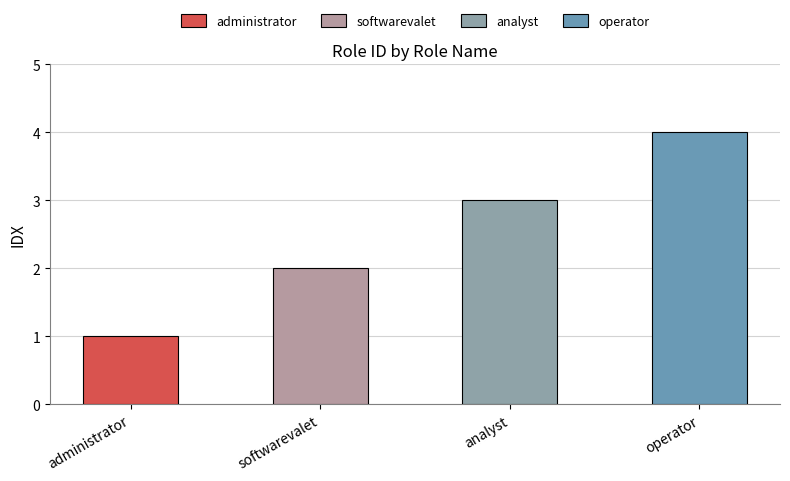

Between the full set of rights and viewing data (analyst), which is larger?

viewing data (analyst)